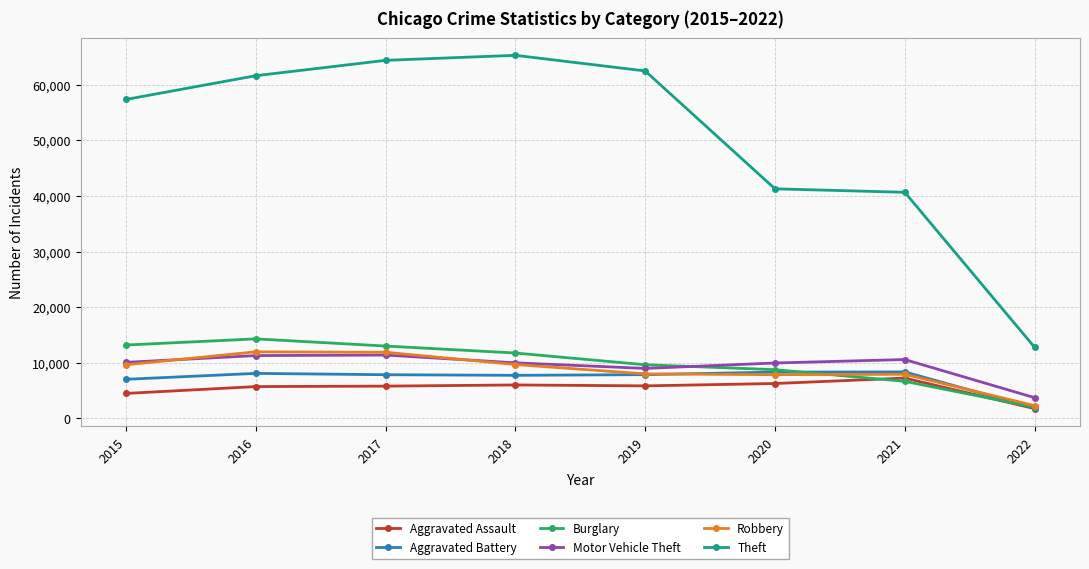

The Aggravated Battery series shows 8348 at 2021. True or false?

True